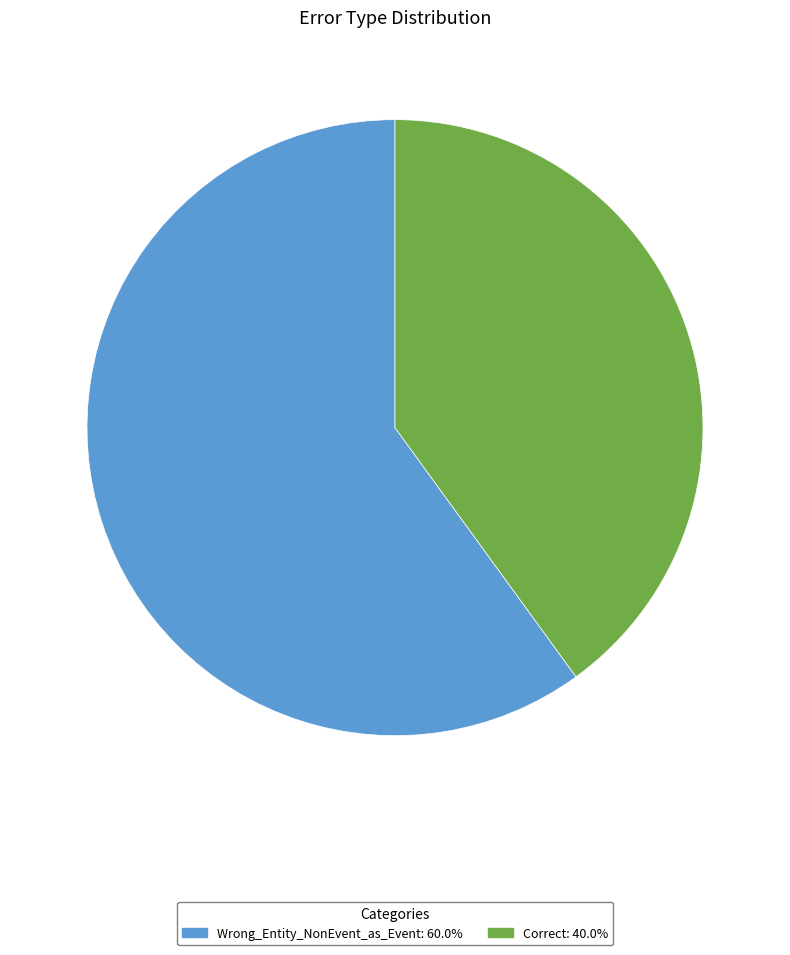

Which category accounts for the majority?

Wrong_Entity_NonEvent_as_Event